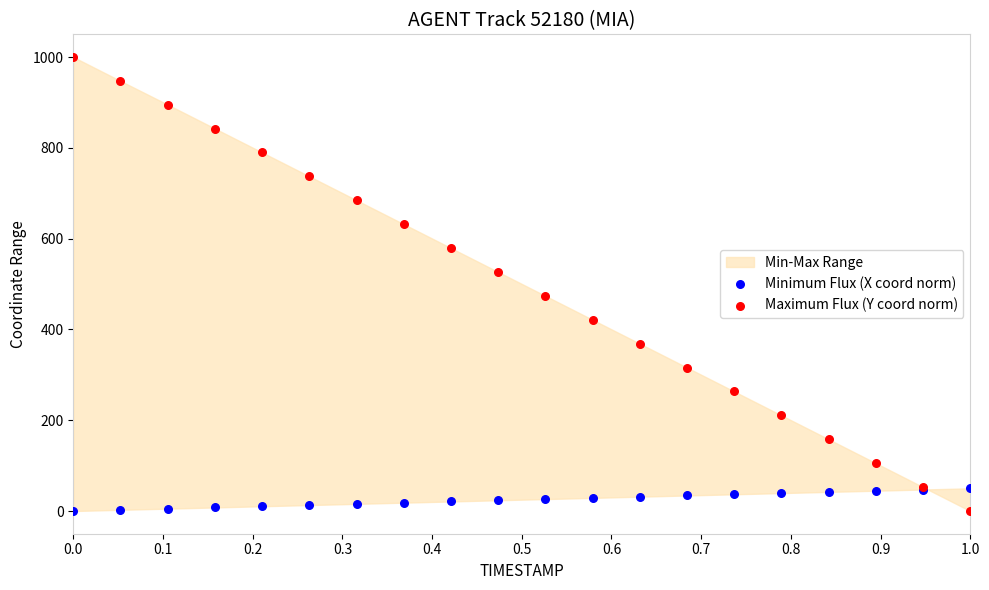

Which series has the widest spread of Y values?

Maximum Flux (Y coord norm)